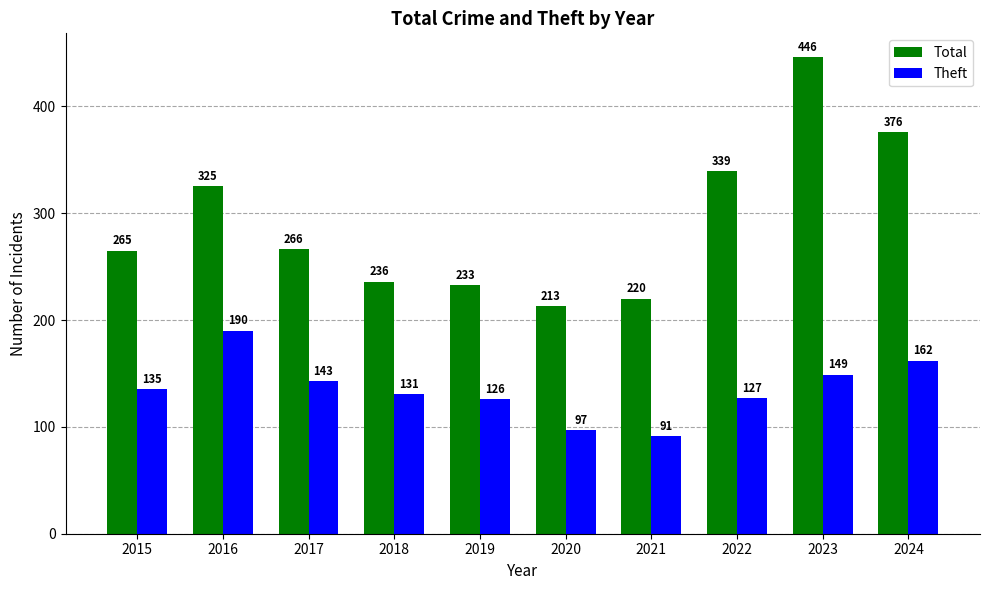

Which category has the highest value across all series?

2023